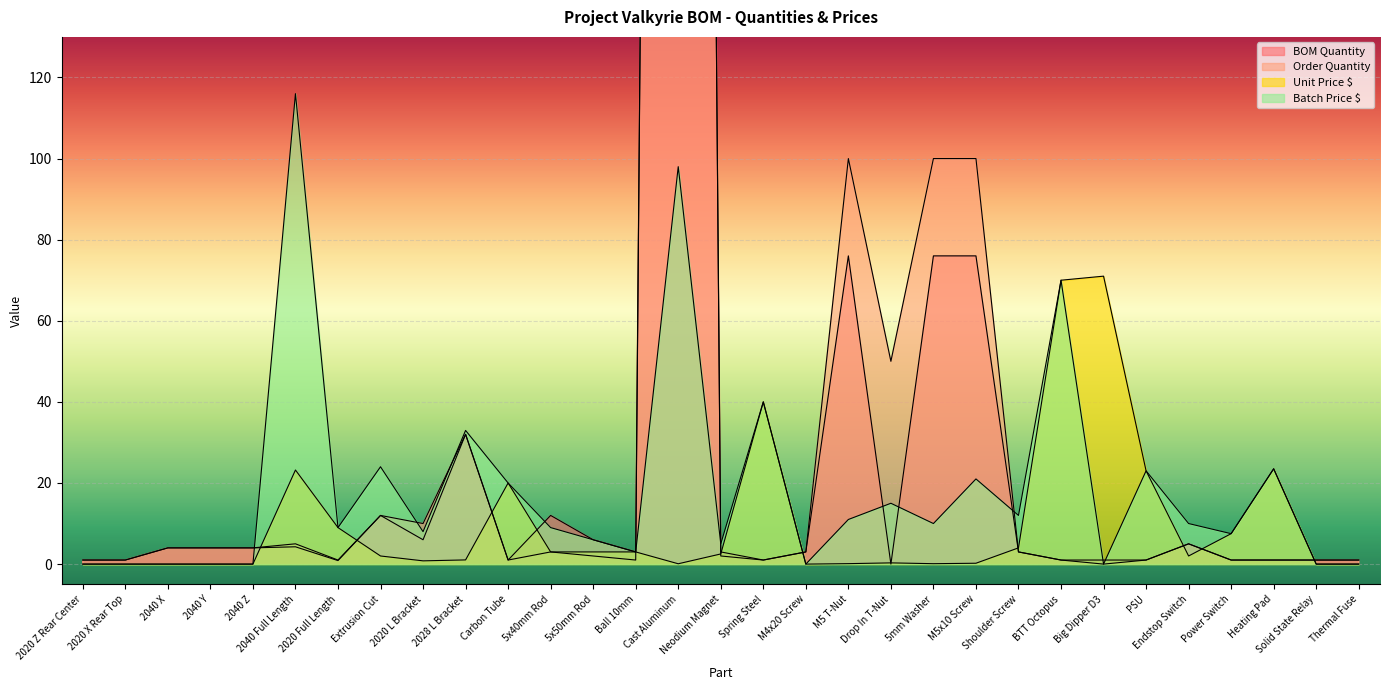

Reading left to right, list all the values displayed in this chart.

BOM Quantity: 2020 Z Rear Center=1.0	2020 X Rear Top=1.0	2040 X=4.0	2040 Y=4.0	2040 Z=4.0	2040 Full Length=4.3	2020 Full Length=0.9	Extrusion Cut=12.0	2020 L Bracket=6.0	2028 L Bracket=32.0	Carbon Tube=1.0	5x40mm Rod=12.0	5x50mm Rod=6.0	Ball 10mm=3.0	Cast Aluminum=1225.0	Neodium Magnet=3.0	Spring Steel=1.0	M4x20 Screw=3.0	M5 T-Nut=76.0	Drop In T-Nut=0.0	5mm Washer=76.0	M5x10 Screw=76.0	Shoulder Screw=3.0	BTT Octopus=1.0	Big Dipper D3=1.0	PSU=1.0	Endstop Switch=5.0	Power Switch=1.0	Heating Pad=1.0	Solid State Relay=1.0	Thermal Fuse=1.0
Order Quantity: 2020 Z Rear Center=1.0	2020 X Rear Top=1.0	2040 X=4.0	2040 Y=4.0	2040 Z=4.0	2040 Full Length=5.0	2020 Full Length=1.0	Extrusion Cut=12.0	2020 L Bracket=10.0	2028 L Bracket=32.0	Carbon Tube=1.0	5x40mm Rod=3.0	5x50mm Rod=2.0	Ball 10mm=1.0	Cast Aluminum=1225.0	Neodium Magnet=2.0	Spring Steel=1.0	M4x20 Screw=3.0	M5 T-Nut=100.0	Drop In T-Nut=50.0	5mm Washer=100.0	M5x10 Screw=100.0	Shoulder Screw=3.0	BTT Octopus=1.0	Big Dipper D3=0.0	PSU=1.0	Endstop Switch=5.0	Power Switch=1.0	Heating Pad=1.0	Solid State Relay=1.0	Thermal Fuse=1.0
Unit Price $: 2020 Z Rear Center=0.0	2020 X Rear Top=0.0	2040 X=0.0	2040 Y=0.0	2040 Z=0.0	2040 Full Length=23.2	2020 Full Length=9.0	Extrusion Cut=2.0	2020 L Bracket=0.8	2028 L Bracket=1.0	Carbon Tube=20.0	5x40mm Rod=3.0	5x50mm Rod=3.0	Ball 10mm=3.0	Cast Aluminum=0.1	Neodium Magnet=2.5	Spring Steel=40.0	M4x20 Screw=0.0	M5 T-Nut=0.1	Drop In T-Nut=0.3	5mm Washer=0.1	M5x10 Screw=0.2	Shoulder Screw=4.0	BTT Octopus=70.0	Big Dipper D3=71.0	PSU=23.0	Endstop Switch=2.0	Power Switch=7.5	Heating Pad=23.5	Solid State Relay=0.0	Thermal Fuse=0.0
Batch Price $: 2020 Z Rear Center=0.0	2020 X Rear Top=0.0	2040 X=0.0	2040 Y=0.0	2040 Z=0.0	2040 Full Length=116.0	2020 Full Length=9.0	Extrusion Cut=24.0	2020 L Bracket=8.0	2028 L Bracket=33.0	Carbon Tube=20.0	5x40mm Rod=9.0	5x50mm Rod=6.0	Ball 10mm=3.0	Cast Aluminum=98.0	Neodium Magnet=5.0	Spring Steel=40.0	M4x20 Screw=0.0	M5 T-Nut=11.0	Drop In T-Nut=15.0	5mm Washer=10.0	M5x10 Screw=21.0	Shoulder Screw=12.0	BTT Octopus=70.0	Big Dipper D3=0.0	PSU=23.0	Endstop Switch=10.0	Power Switch=7.5	Heating Pad=23.5	Solid State Relay=0.0	Thermal Fuse=0.0